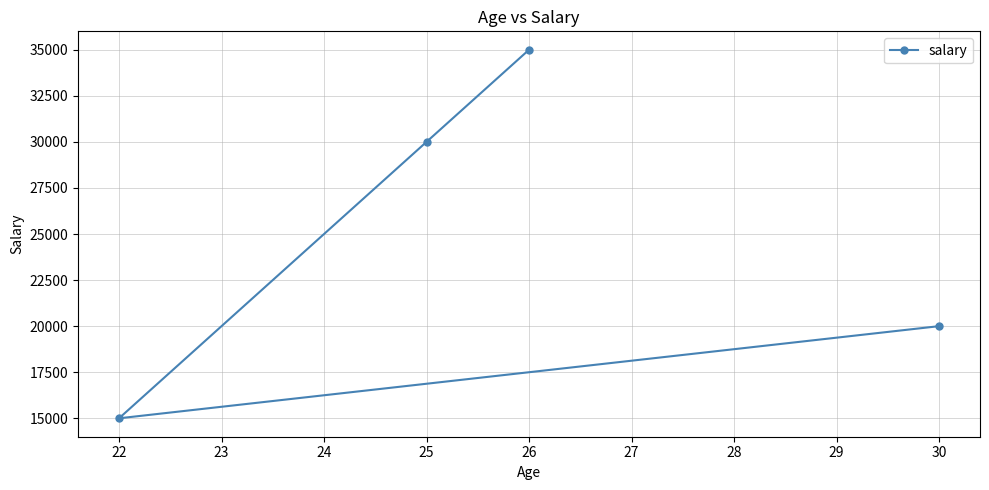

Read the value at 26, to the nearest 10.

35000